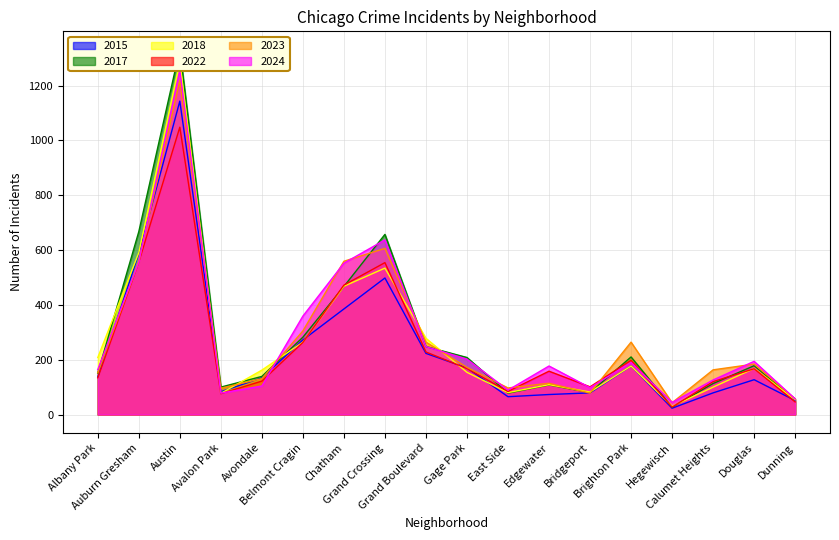

Is the value of 2024 at Albany Park greater than the value of 2015 at Grand Crossing?

No